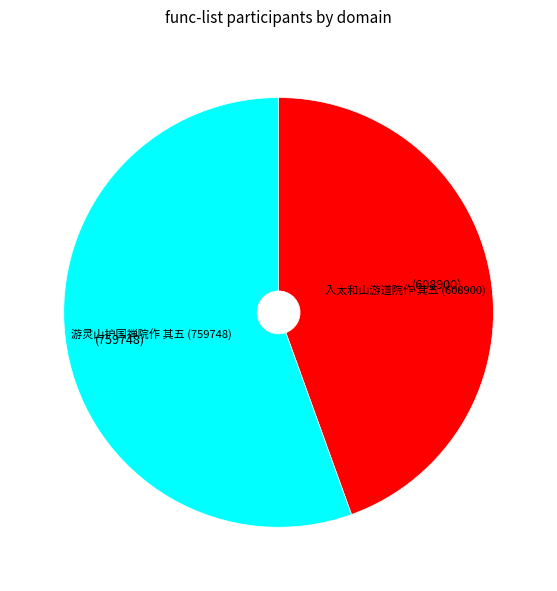

Which category has the biggest portion of the pie?

游灵山护国禅院作 其五